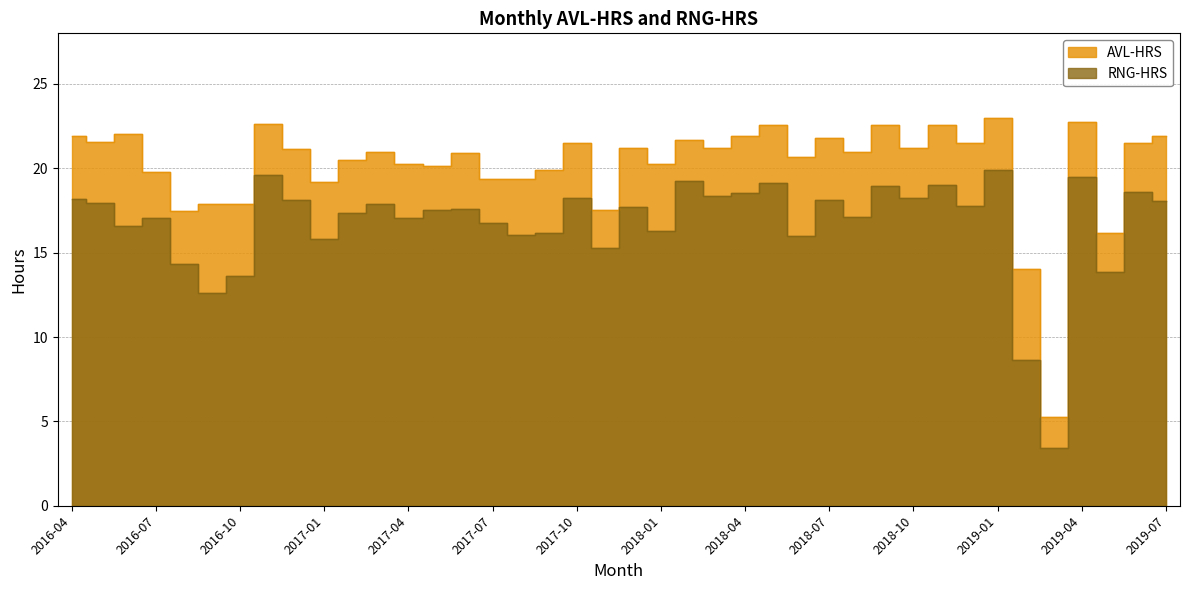

What are all the series names shown in the legend?

RNG-HRS, AVL-HRS